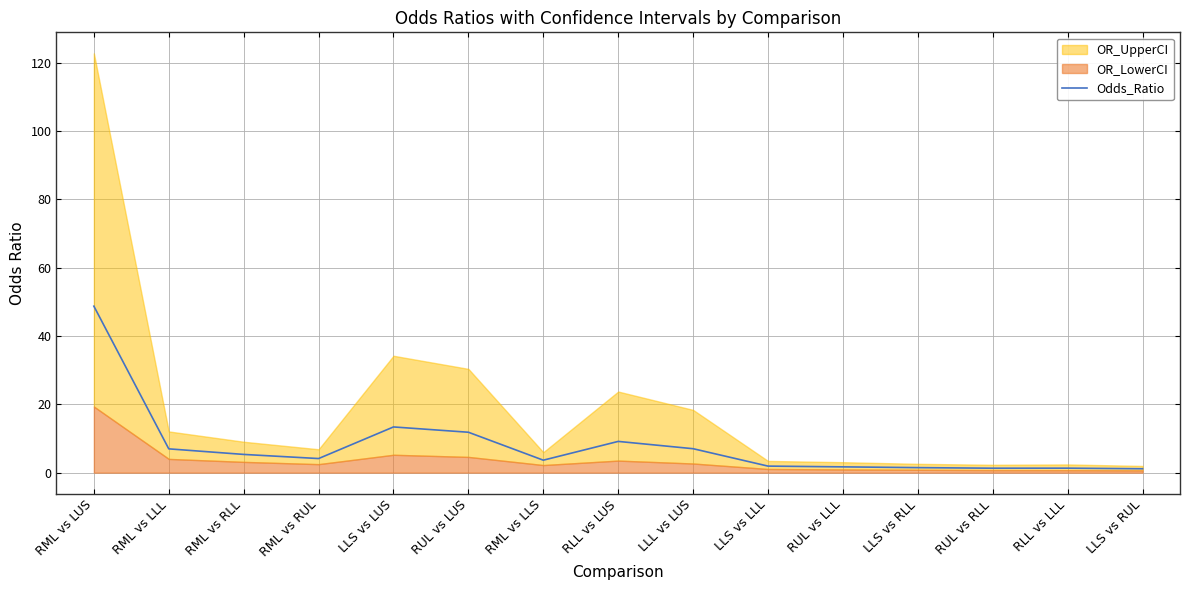

Reading left to right, list all the values displayed in this chart.

48.7	7.0	5.3	4.1	13.4	11.8	3.6	9.1	7.0	1.9	1.7	1.5	1.3	1.3	1.1